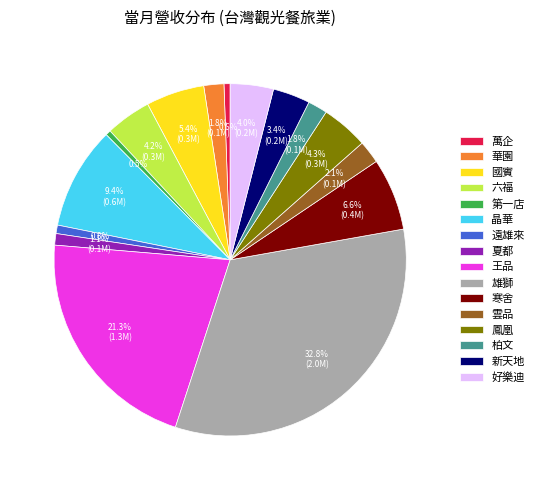

What is the largest slice in the pie chart?

雄獅